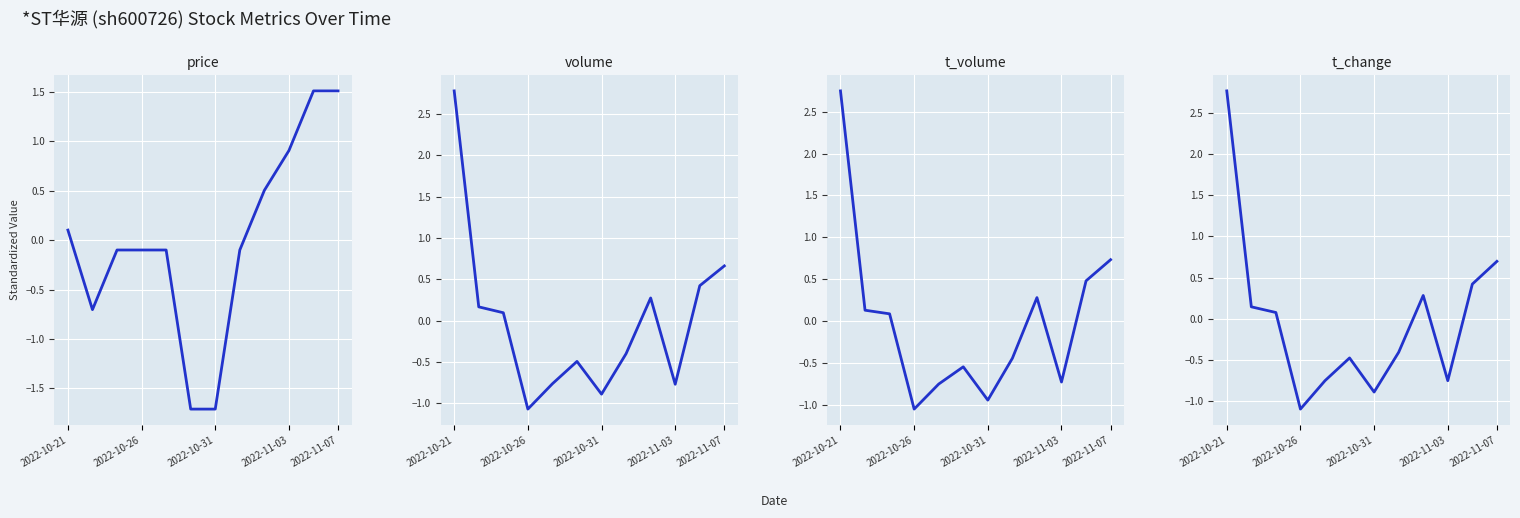

Rank the series at 2022-10-31 from highest to lowest value.

volume, t_change, t_volume, price